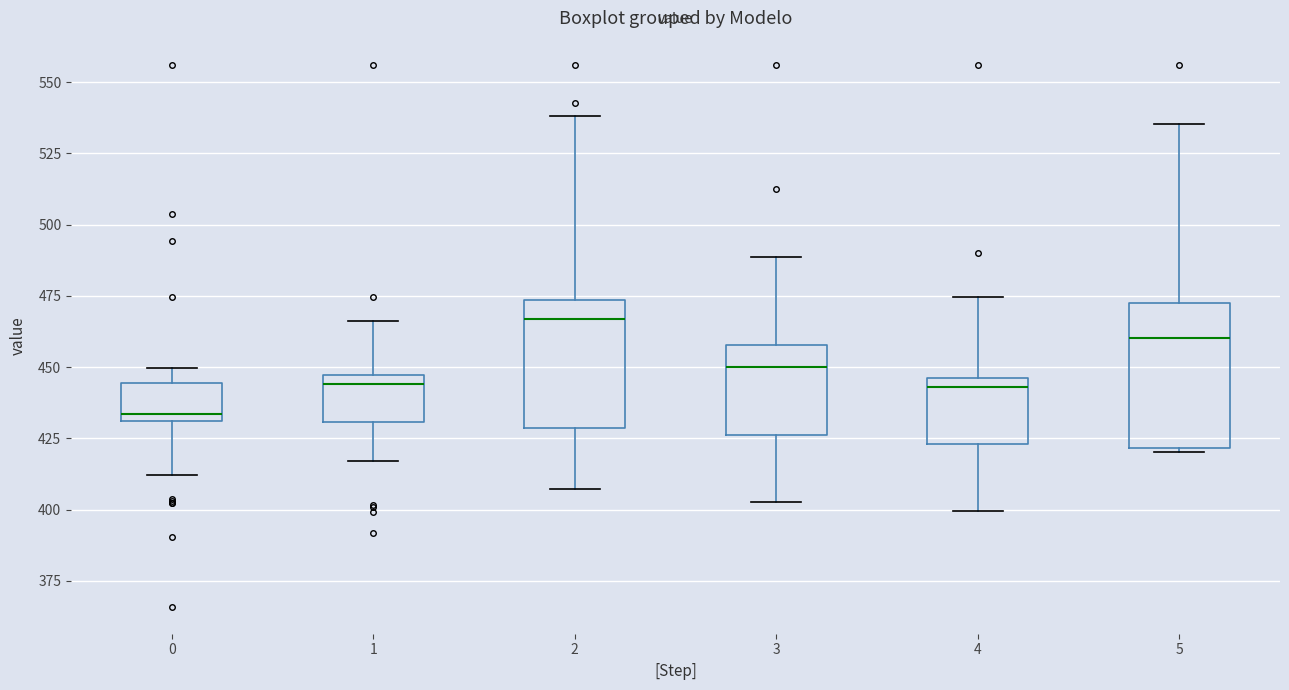

Which box has the highest median line?

2